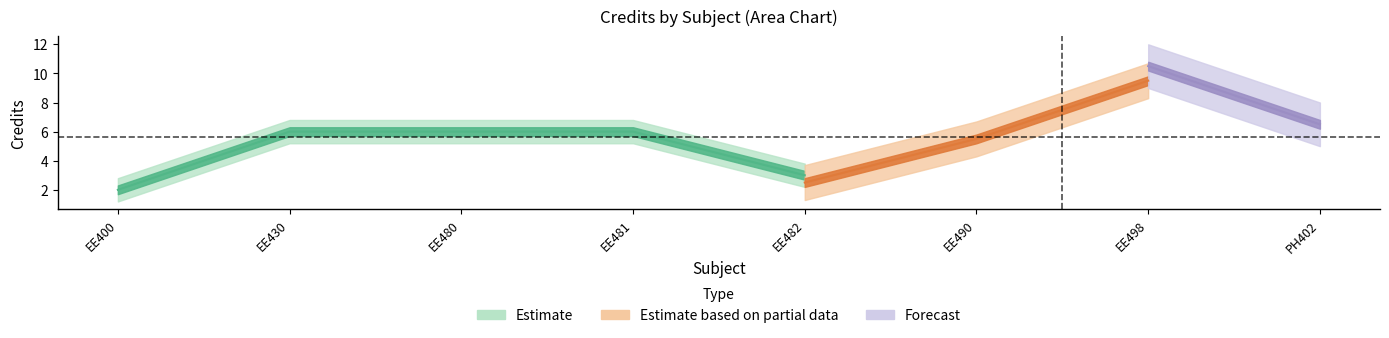

True or false: Estimate and Estimate based on partial data intersect in this chart.

False